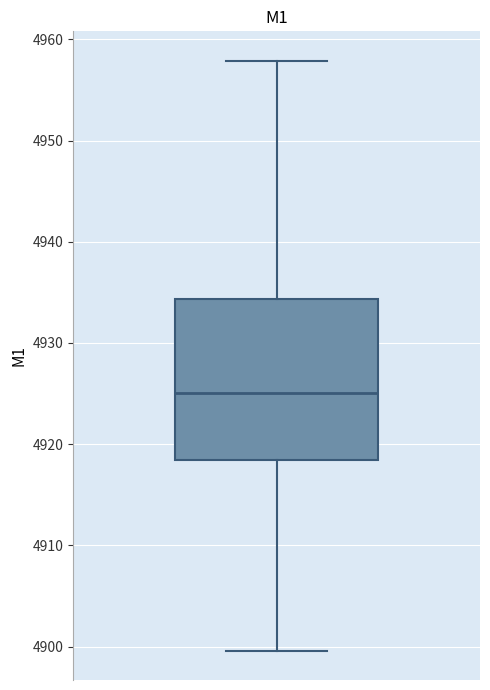

Read this box plot against the y-axis: the position of the median line, the range covered by the box, and the ends of both whiskers. The values are not printed on the chart, so give them approximately, as read against the axis.

median 4925, box 4918 to 4934, whiskers 4900 to 4958